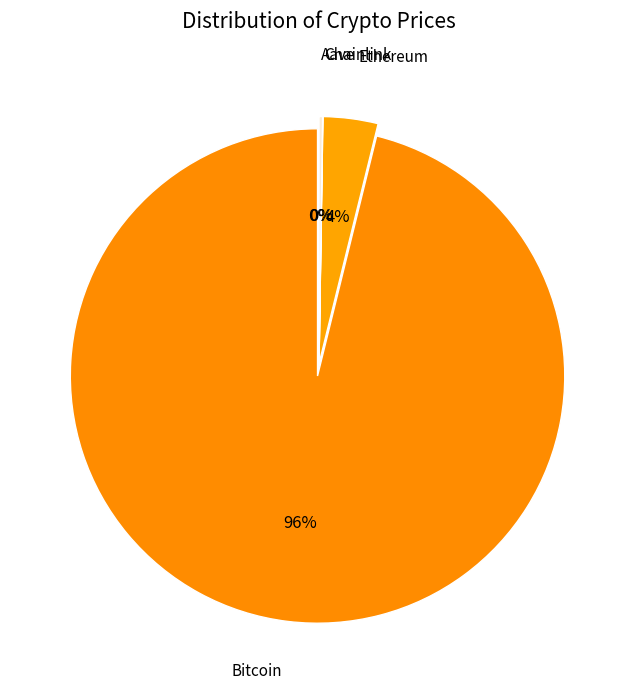

What is the total percentage of Chainlink and Bitcoin?

96.2%